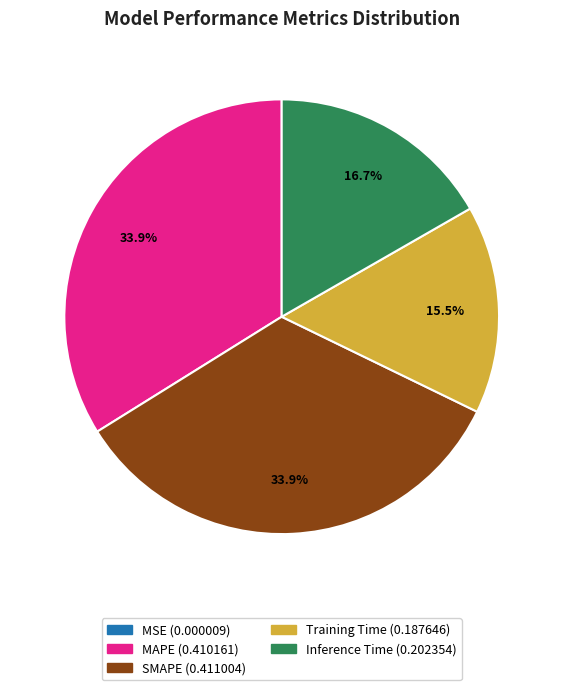

Which has a higher value, SMAPE or Training Time?

SMAPE